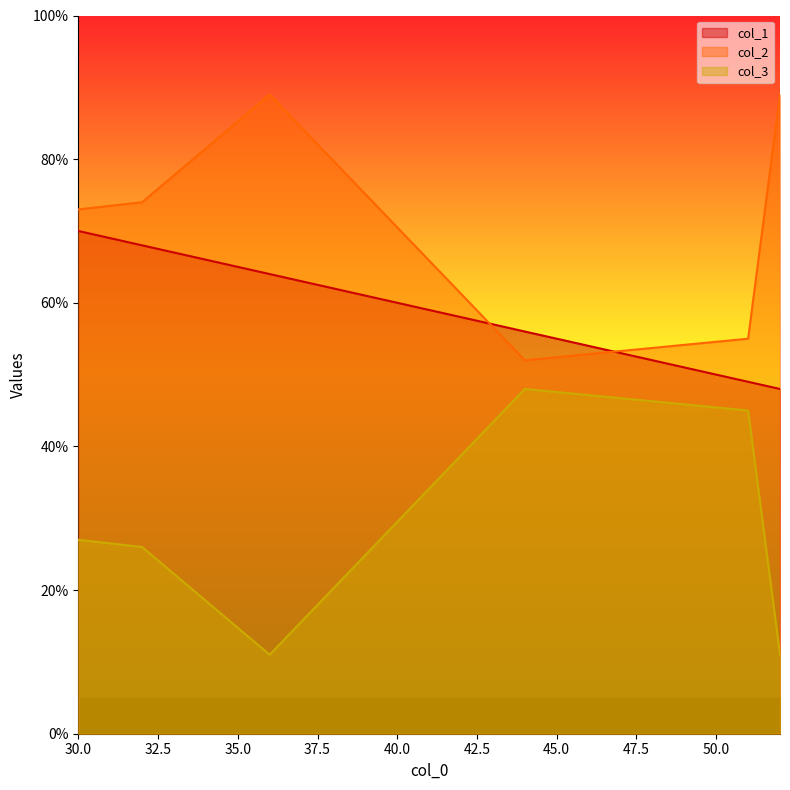

List the series in order of their overall mean, highest first.

col_2, col_1, col_3